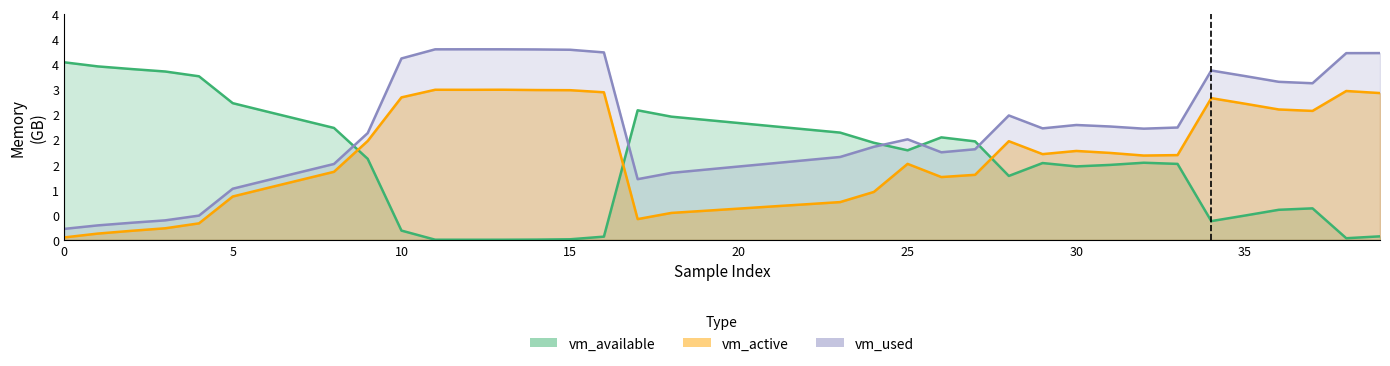

True or false: vm_active and vm_used cross at least once.

False